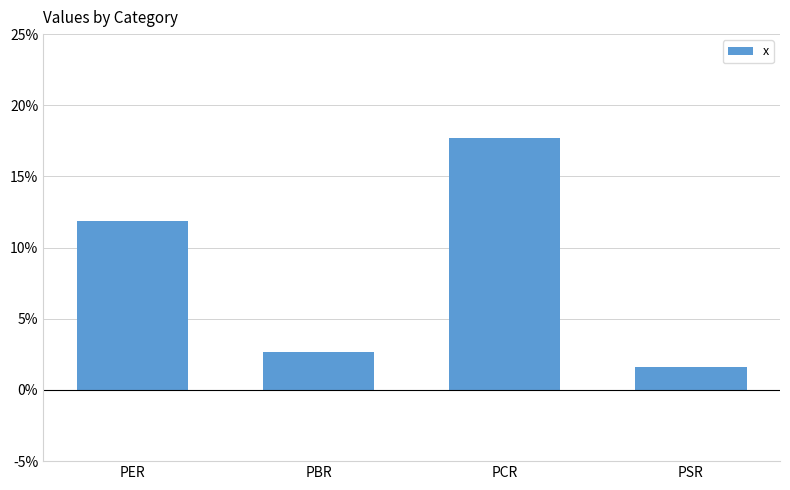

Reading left to right, what are all the values shown in this chart?

11.9	2.7	17.7	1.6